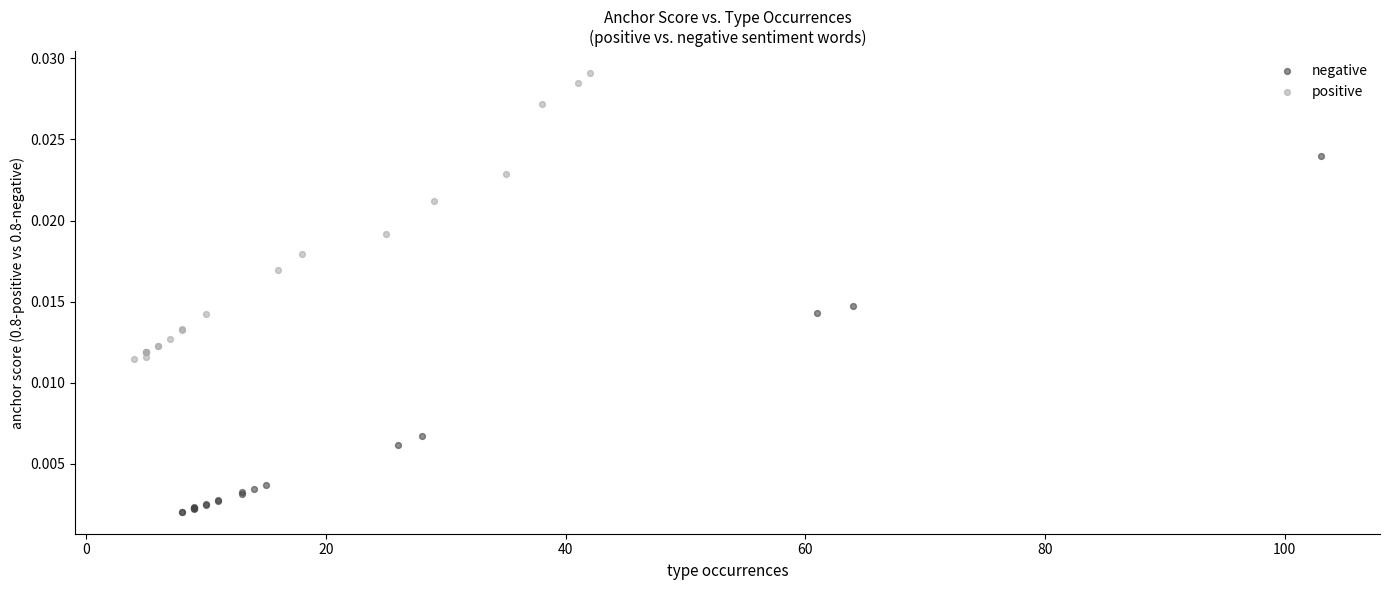

Which series has the widest spread of Y values?

negative